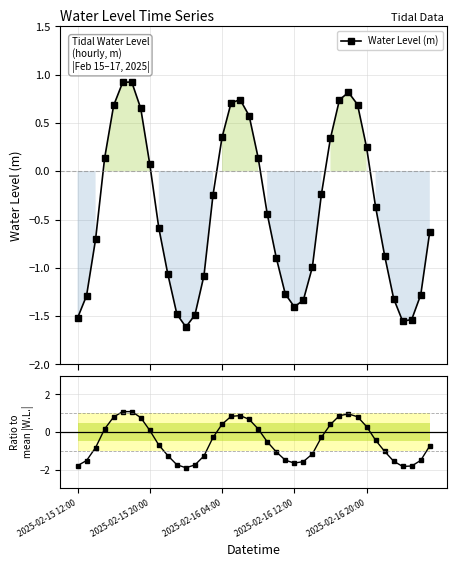

Reading left to right, extract all data points from this chart.

Water Level (m): -1.5	-1.3	-0.7	0.1	0.7	0.9	0.9	0.7	0.1	-0.6	-1.1	-1.5	-1.6	-1.5	-1.1	-0.2	0.4	0.7	0.7	0.6	0.1	-0.4	-0.9	-1.3	-1.4	-1.3	-1.0	-0.2	0.3	0.7	0.8	0.7	0.2	-0.4	-0.9	-1.3	-1.6	-1.5	-1.3	-0.6
Ratio to mean |level|: -1.8	-1.5	-0.8	0.2	0.8	1.1	1.1	0.8	0.1	-0.7	-1.3	-1.7	-1.9	-1.8	-1.3	-0.3	0.4	0.8	0.9	0.7	0.2	-0.5	-1.1	-1.5	-1.7	-1.6	-1.2	-0.3	0.4	0.9	1.0	0.8	0.3	-0.4	-1.0	-1.6	-1.8	-1.8	-1.5	-0.7